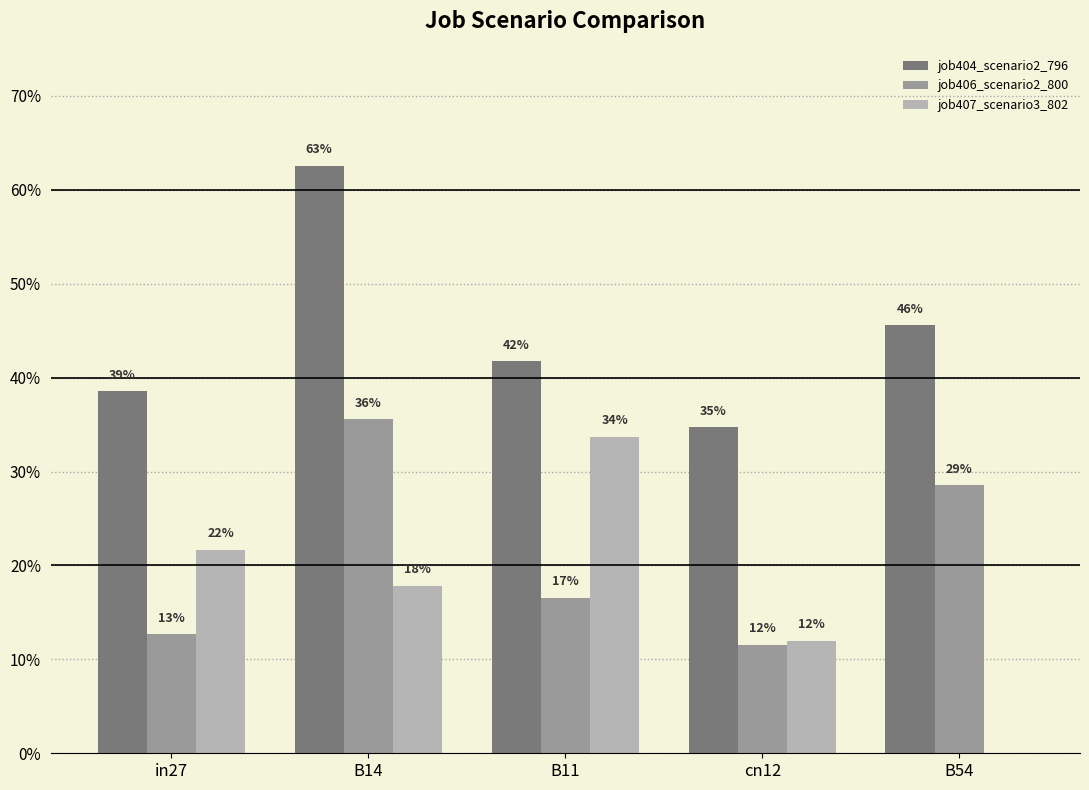

What is the spread (max minus min) of values at cn12?

0.2